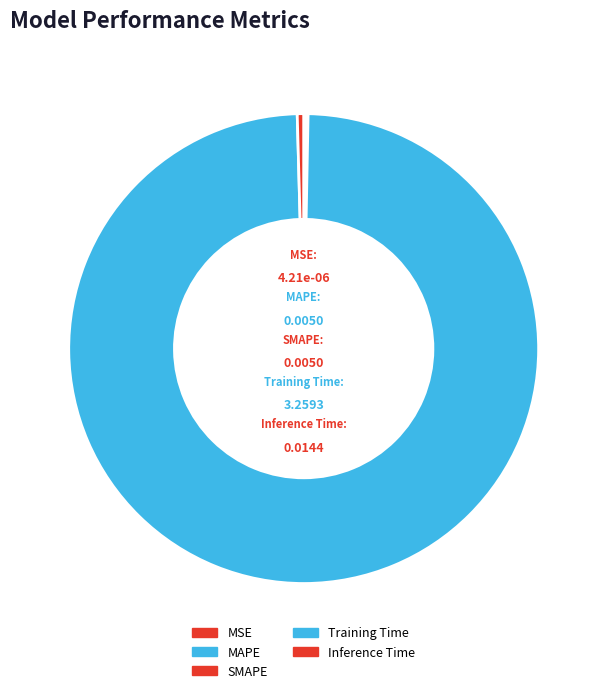

To the nearest percent, what is the difference between the largest and smallest slice percentages?

99%